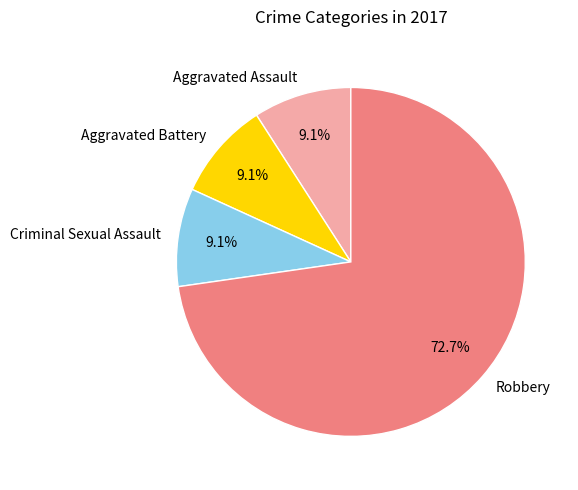

Which slice represents more than half of the pie?

Robbery